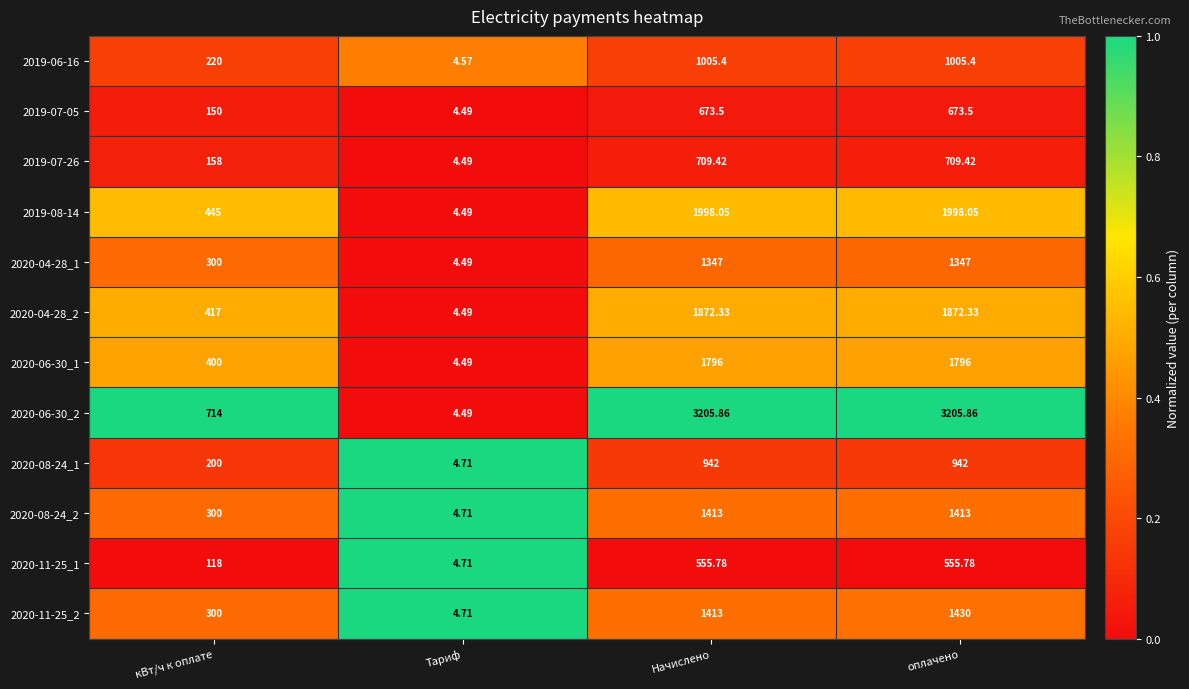

At which label is 2020-04-28_2 closest to 938?

кВт/ч к оплате